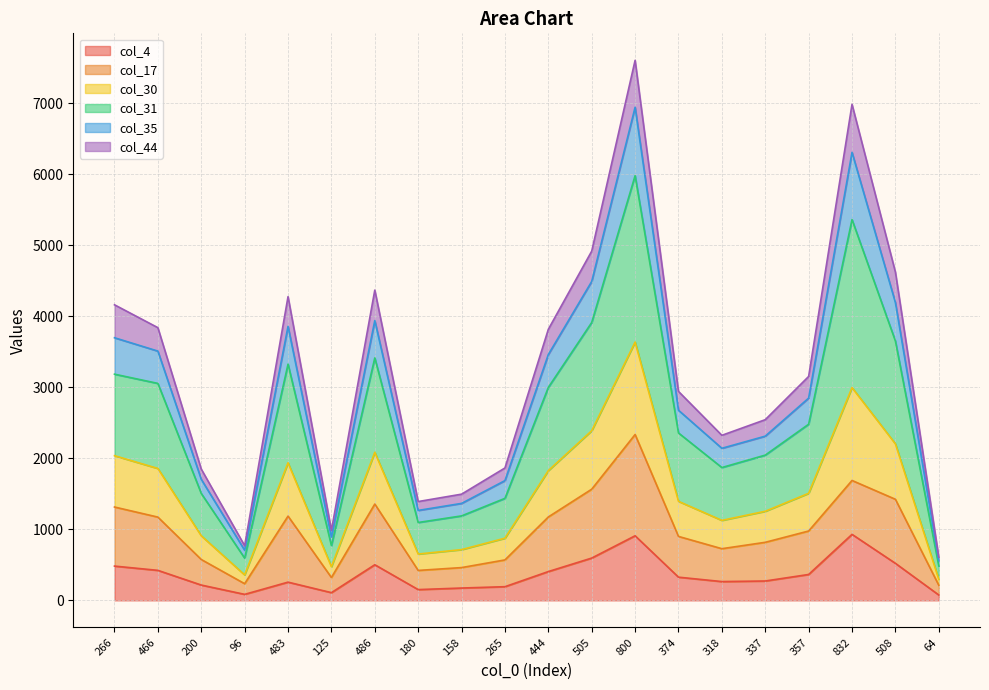

Is it true that col_4 equals 257 at 483?

True